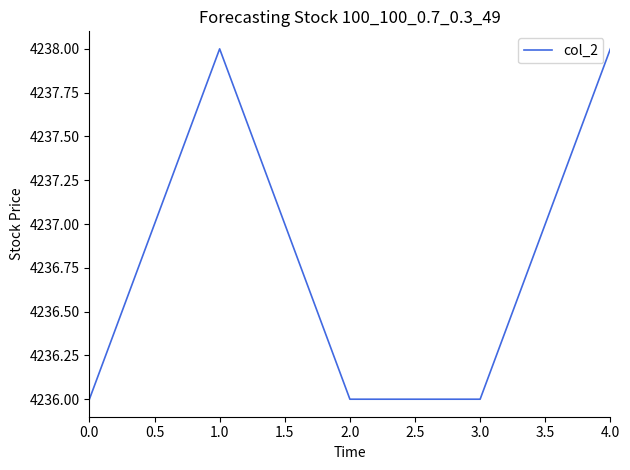

Is this an area chart (filled region under the line)?

No